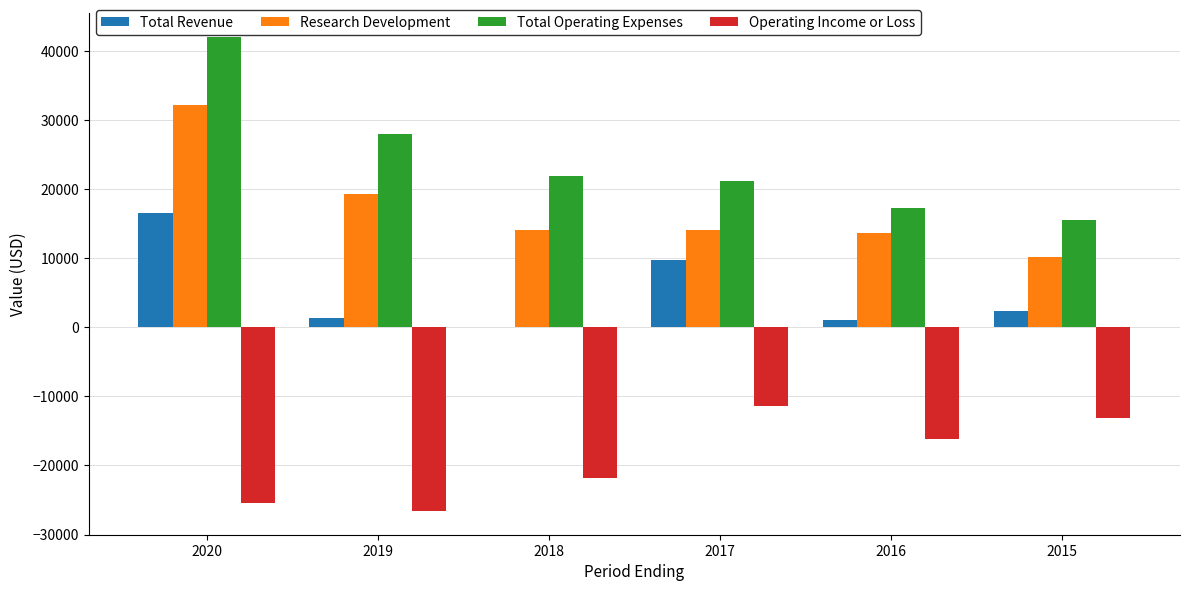

At which category is the sum across all series the highest?

2020